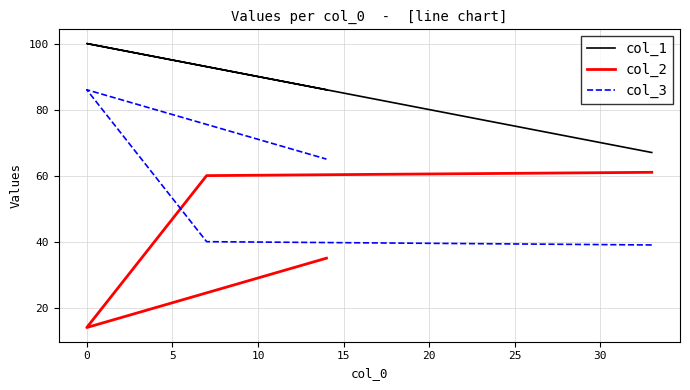

What is the greatest value displayed?

100